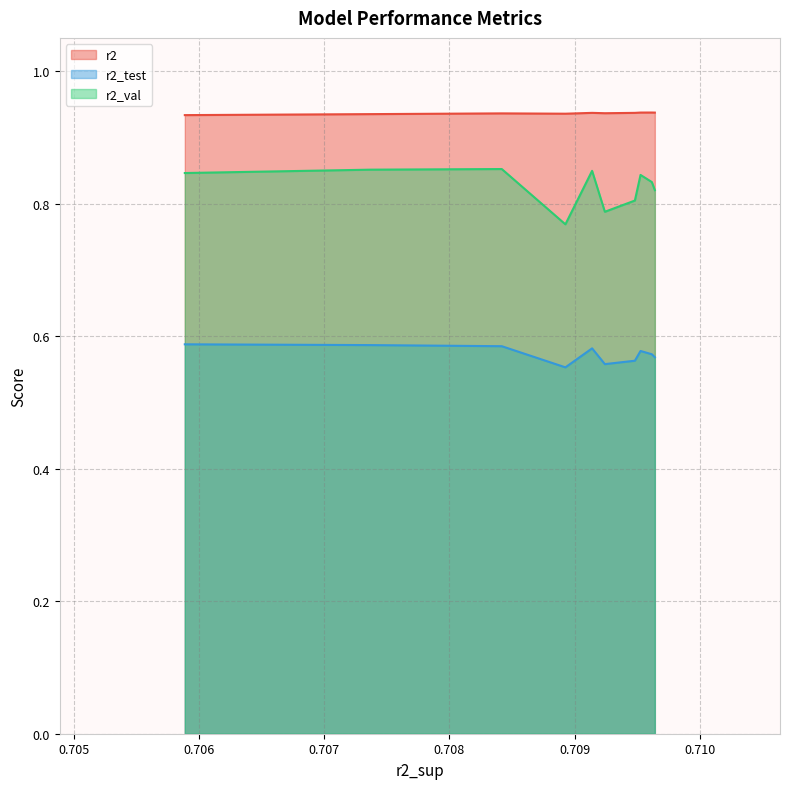

True or false: r2_val and r2_test cross at least once.

False